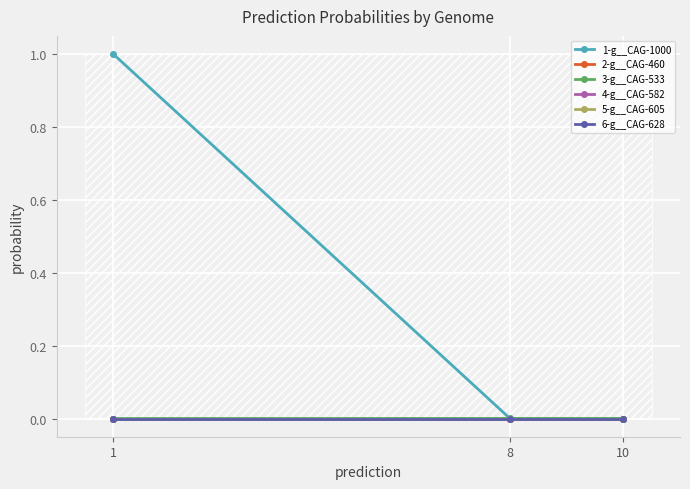

Which series has the largest range (max minus min)?

1-g__CAG-1000